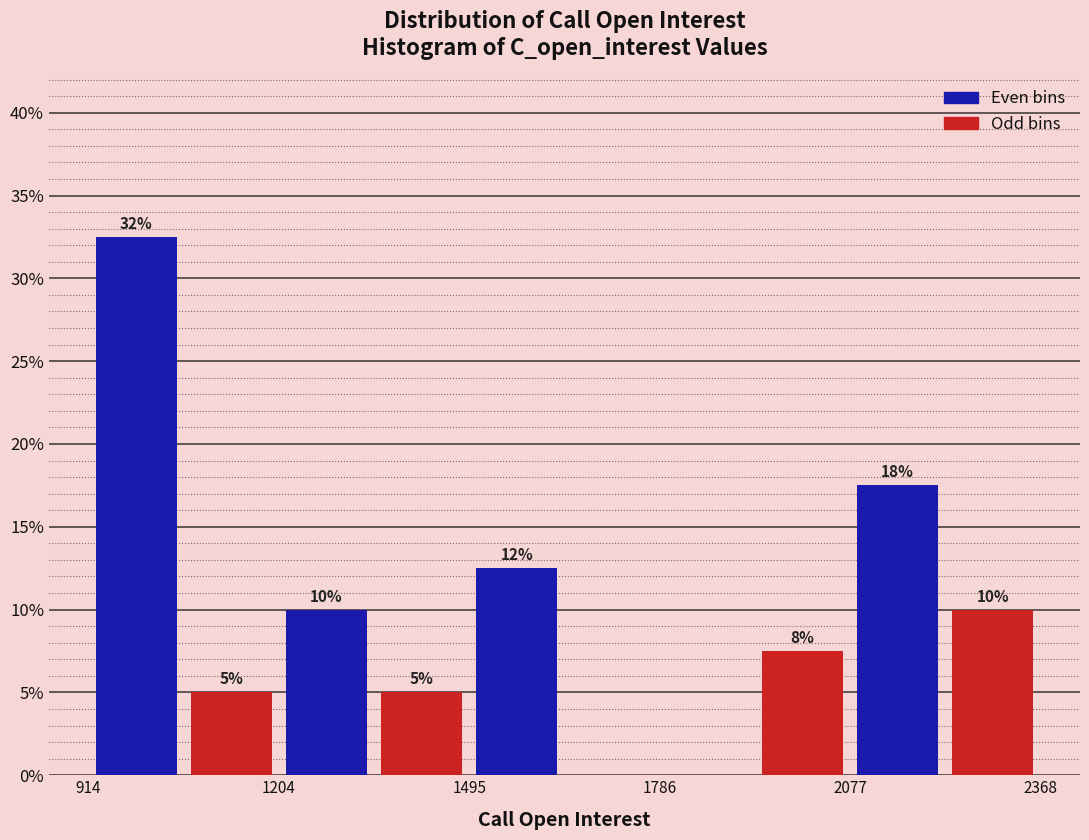

Read against the x-axis, roughly where is the centre of the tallest bar?

1000